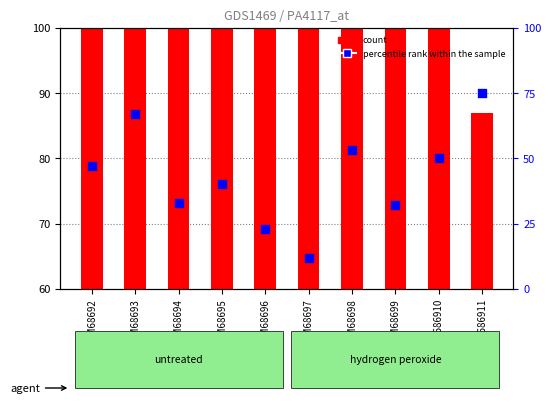

Which series has the largest total across all categories?

count